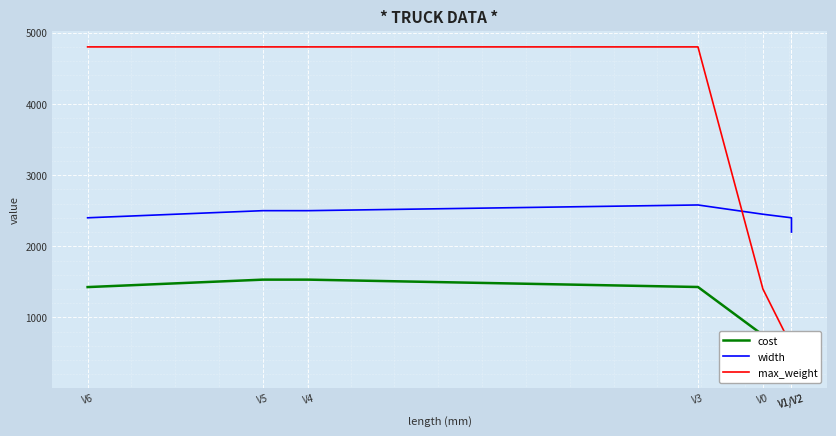

Between V6 and V0, which series saw the biggest shift?

max_weight